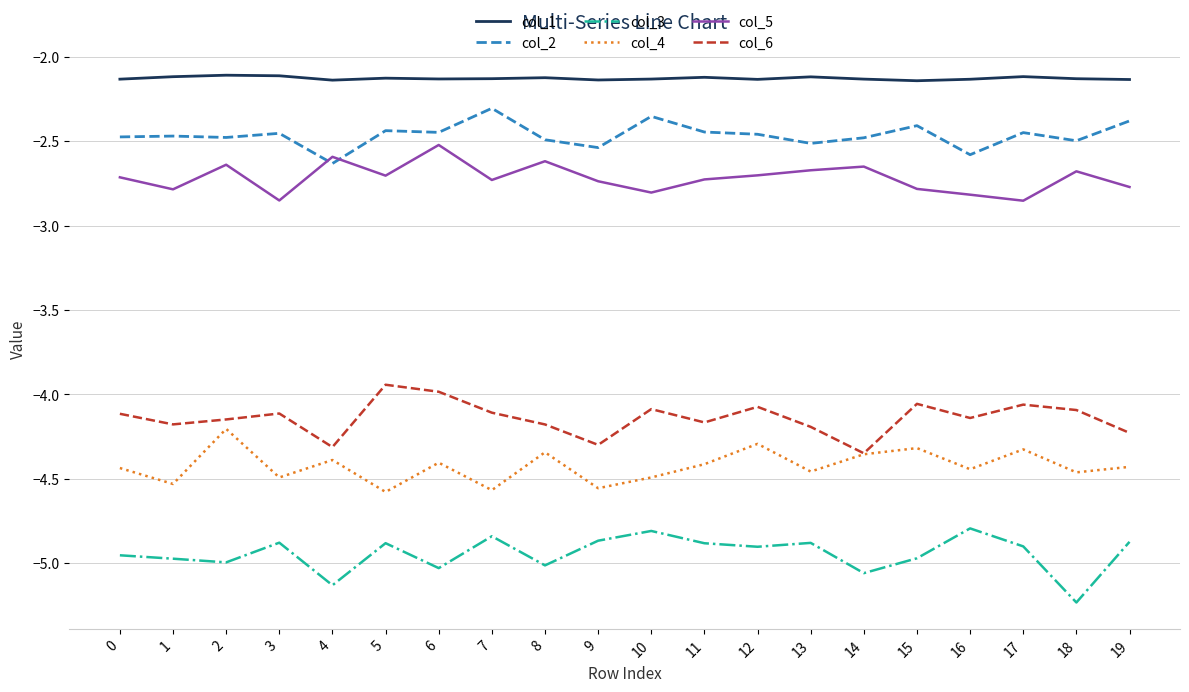

Is the value of col_2 at 14 greater than the value of col_3 at 1?

Yes